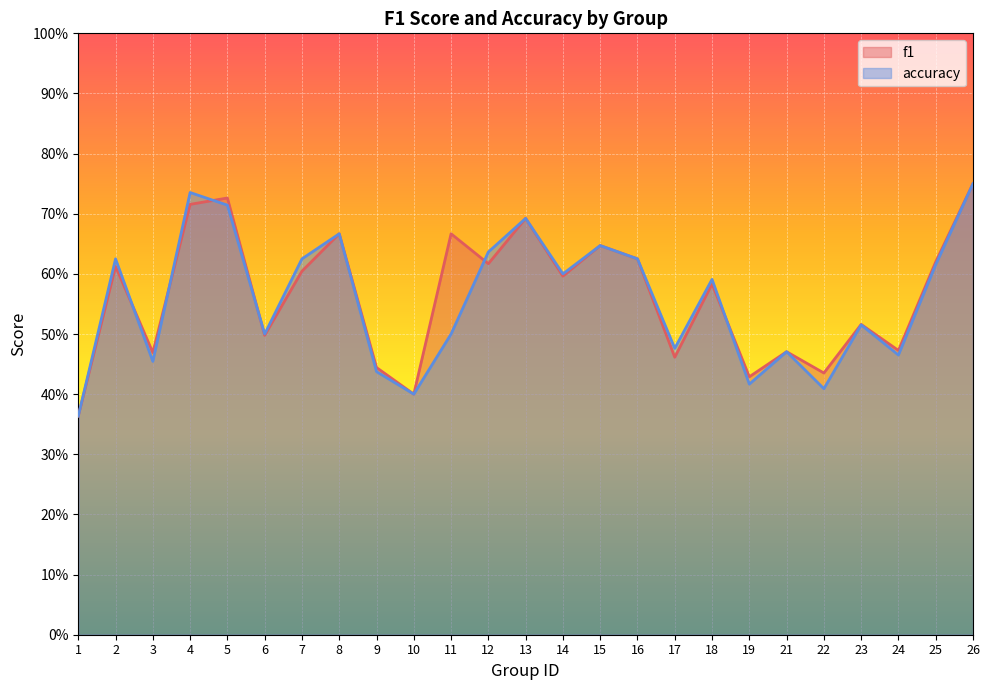

List the labels in order of f1 value, smallest first.

1, 10, 19, 22, 9, 17, 3, 21, 24, 6, 23, 18, 14, 7, 2, 12, 25, 16, 15, 8, 11, 13, 4, 5, 26